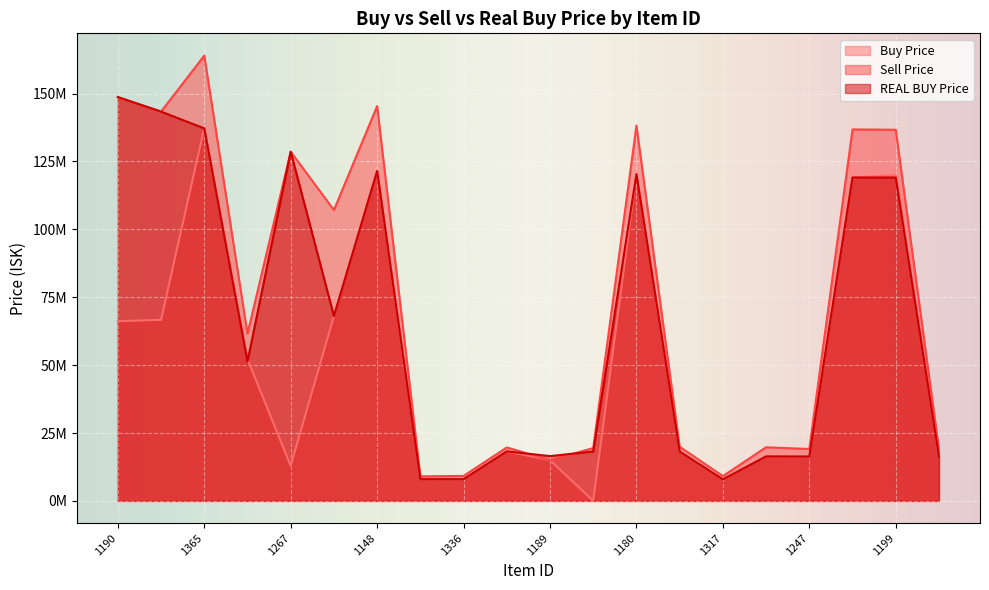

Between which two adjacent categories do Sell Price and REAL BUY Price first intersect?

1319 and 1189